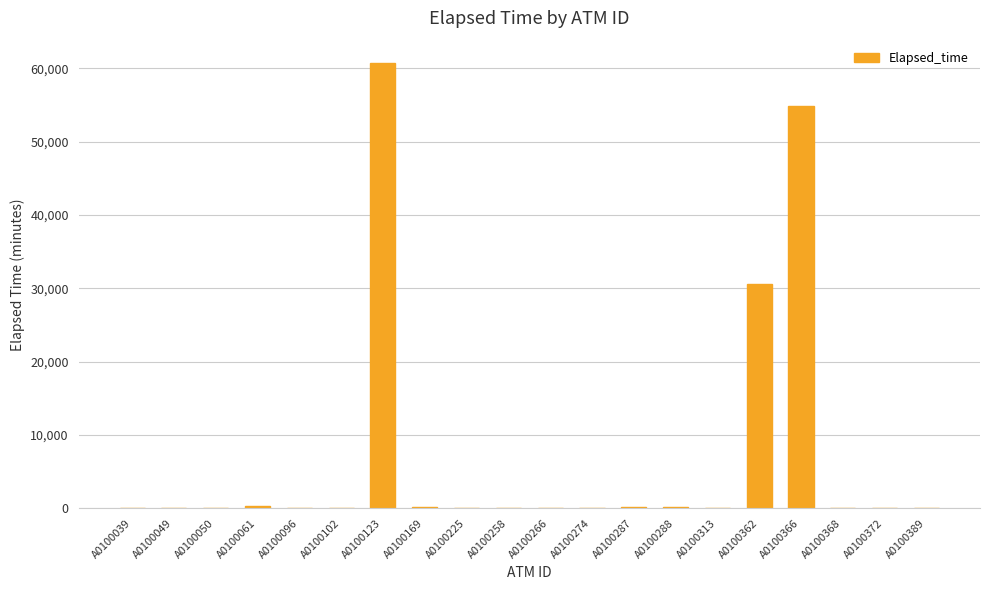

What is the maximum value shown in the chart?

60720